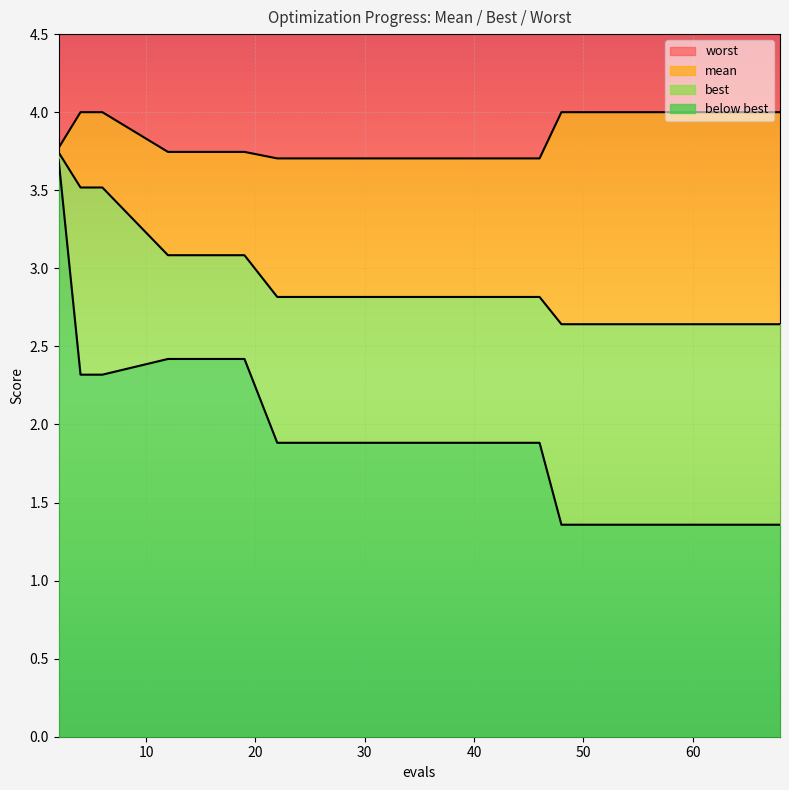

What is the maximum value shown in the chart?

4.0